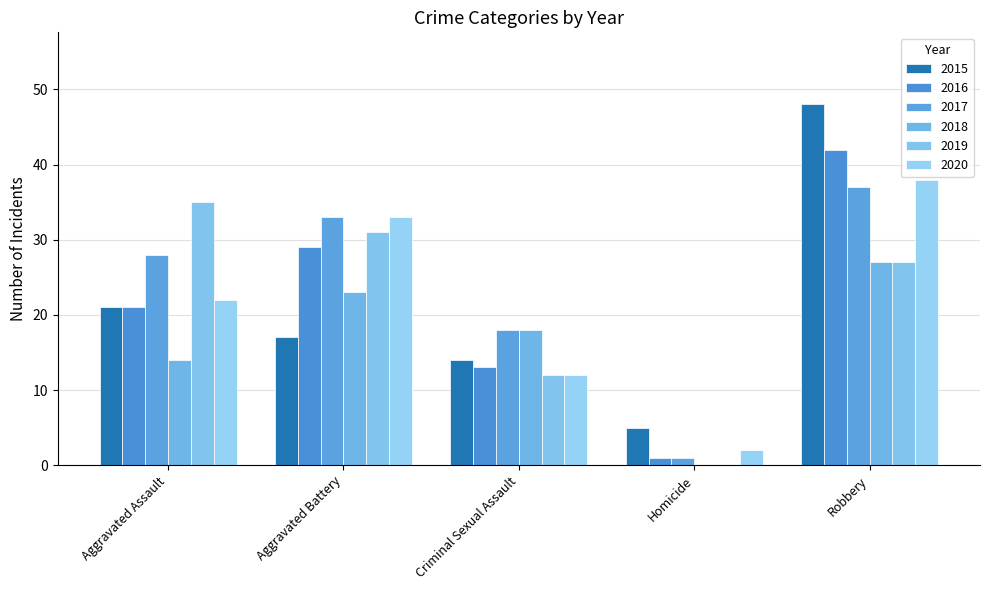

How many groups of bars are there?

5